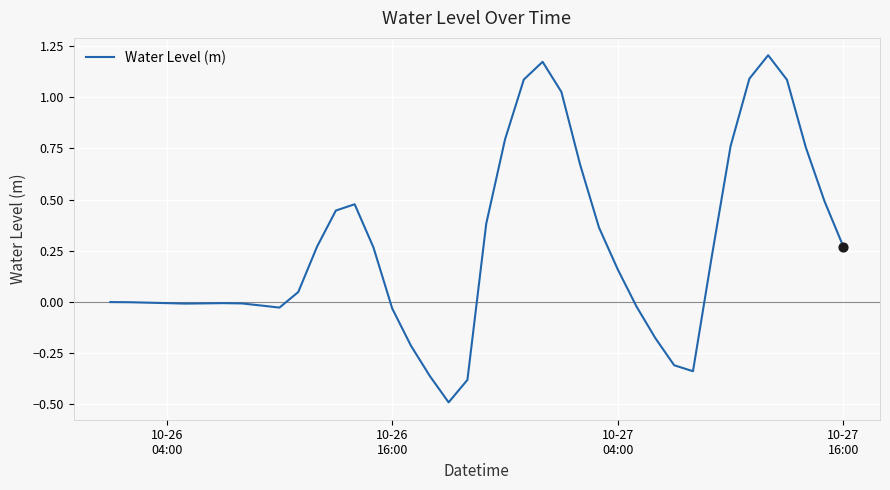

What is the smallest value displayed?

-0.5